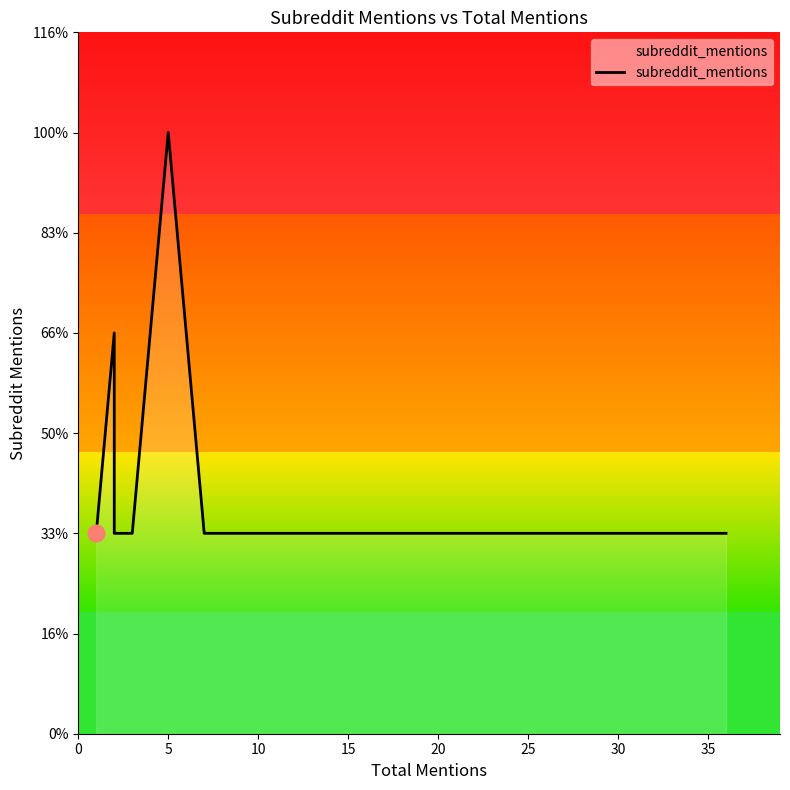

What is the label of the 8th point from the left?

35